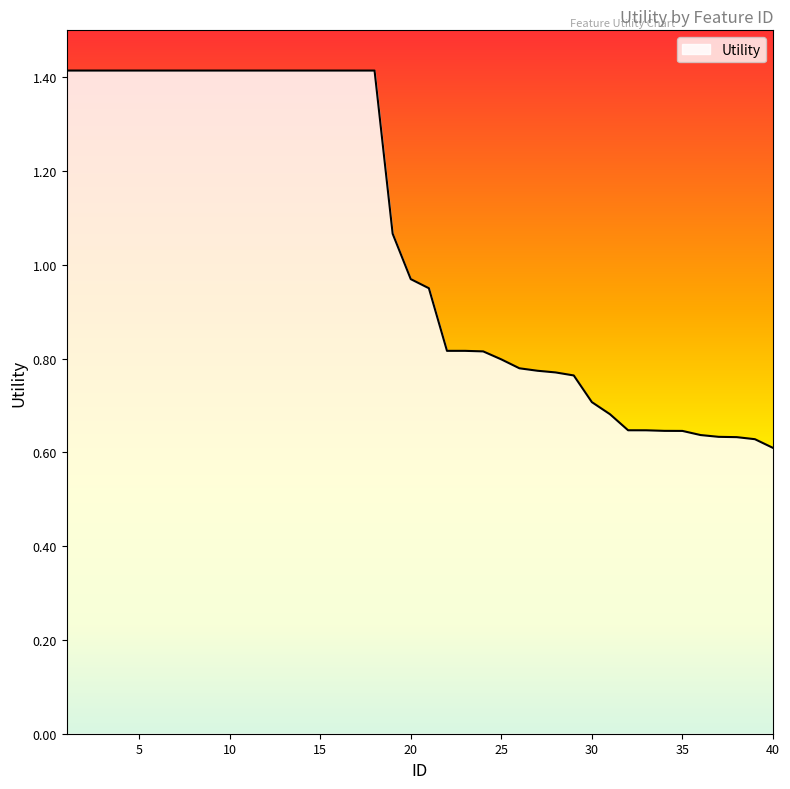

What is the greatest value displayed?

1.4